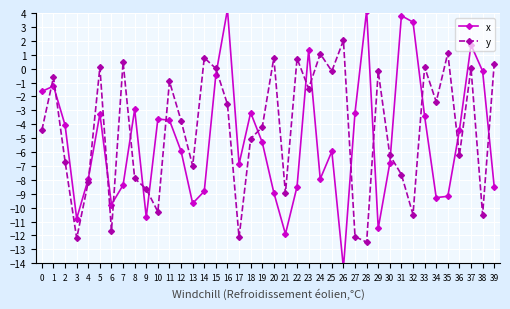

What is the highest value of the y series?

2.0